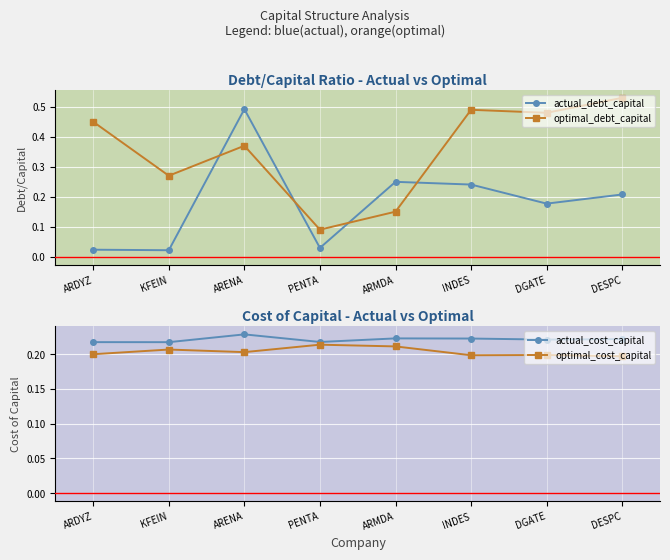

What is the spread (max minus min) of values at INDES?

0.3